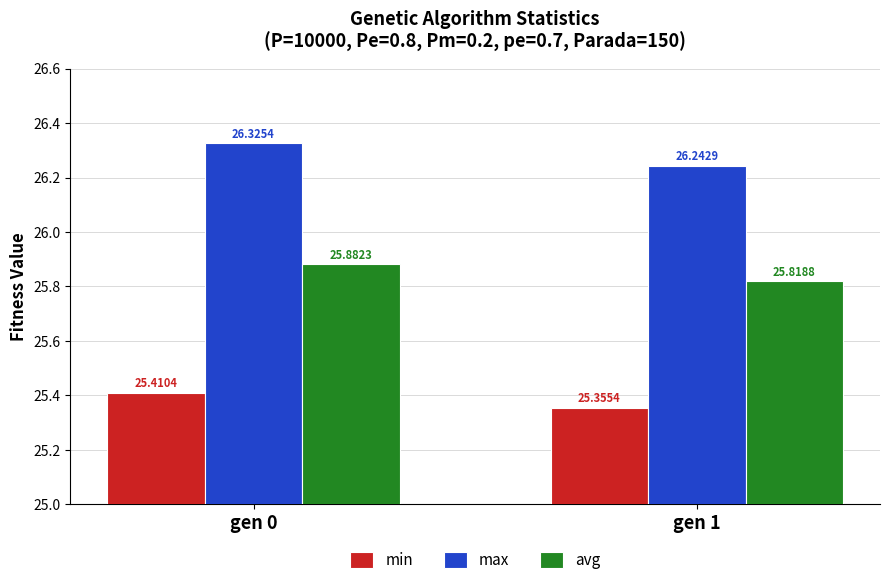

What is the minimum value for avg?

25.8